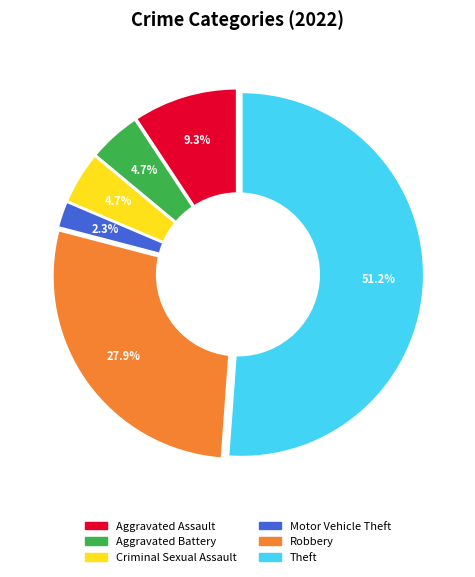

Combined, do Theft and Aggravated Battery account for over 50%?

Yes